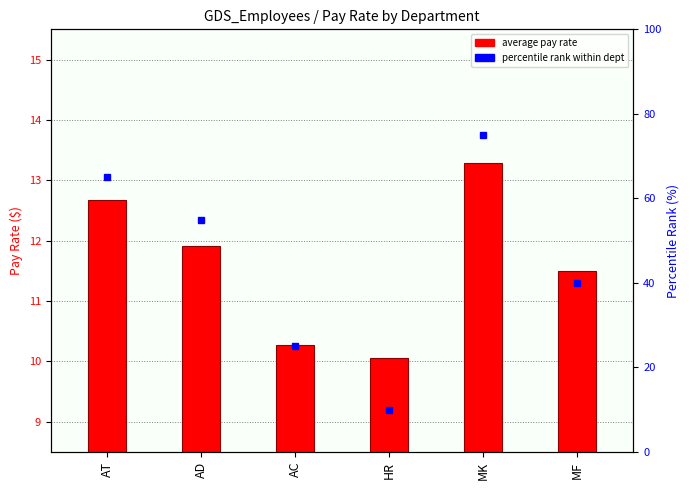

Rank the categories by value from lowest to highest.

HR, AC, MF, AD, AT, MK